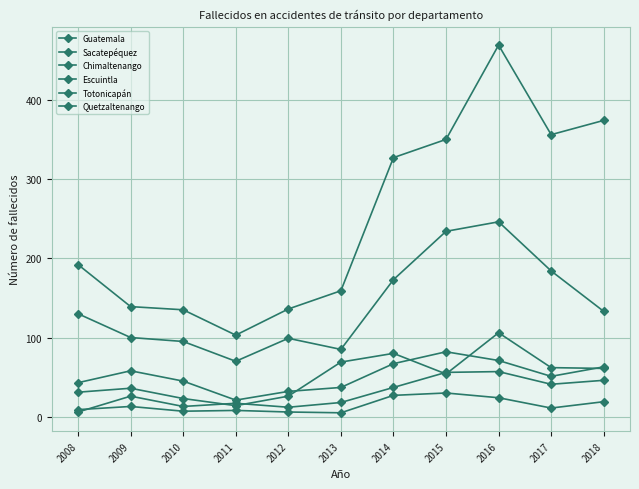

True or false: Sacatepéquez and Guatemala intersect in this chart.

False